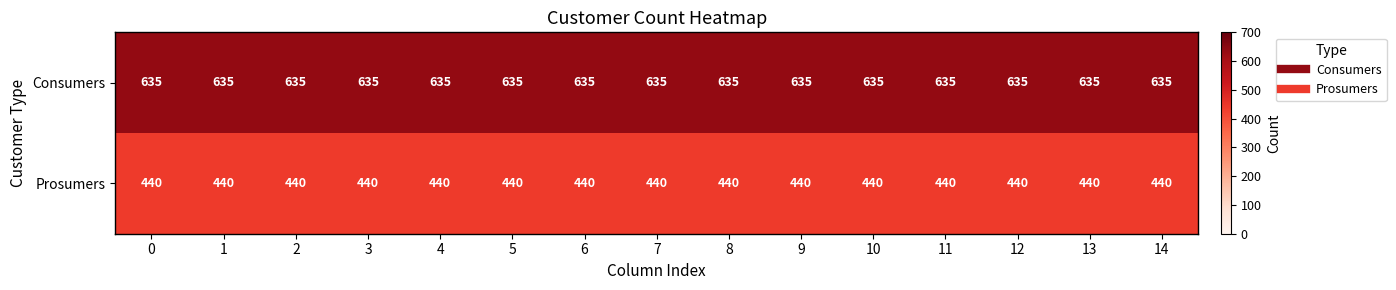

Which series has the largest total across all categories?

Consumers